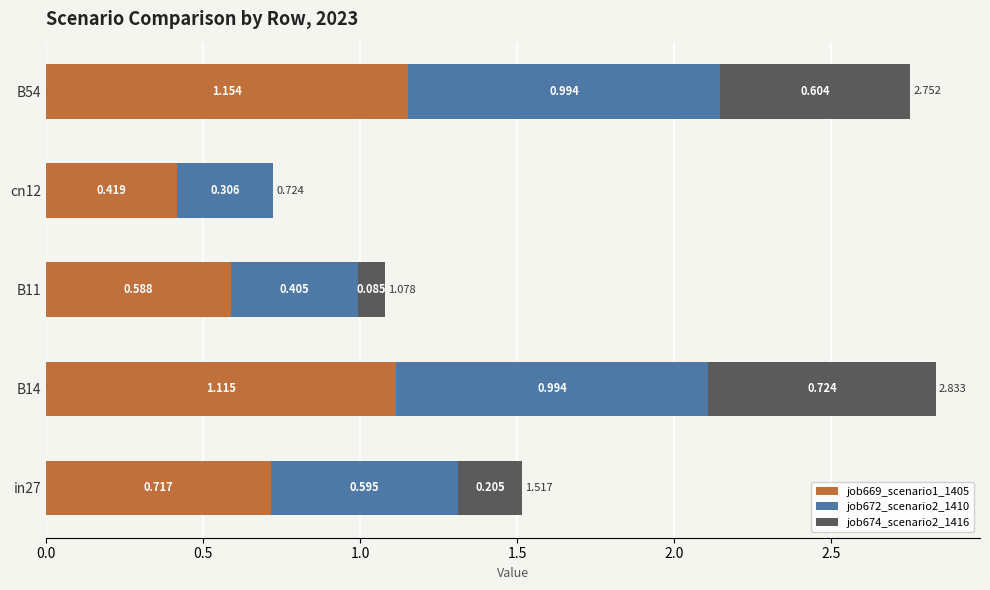

How many distinct data groups are displayed?

3